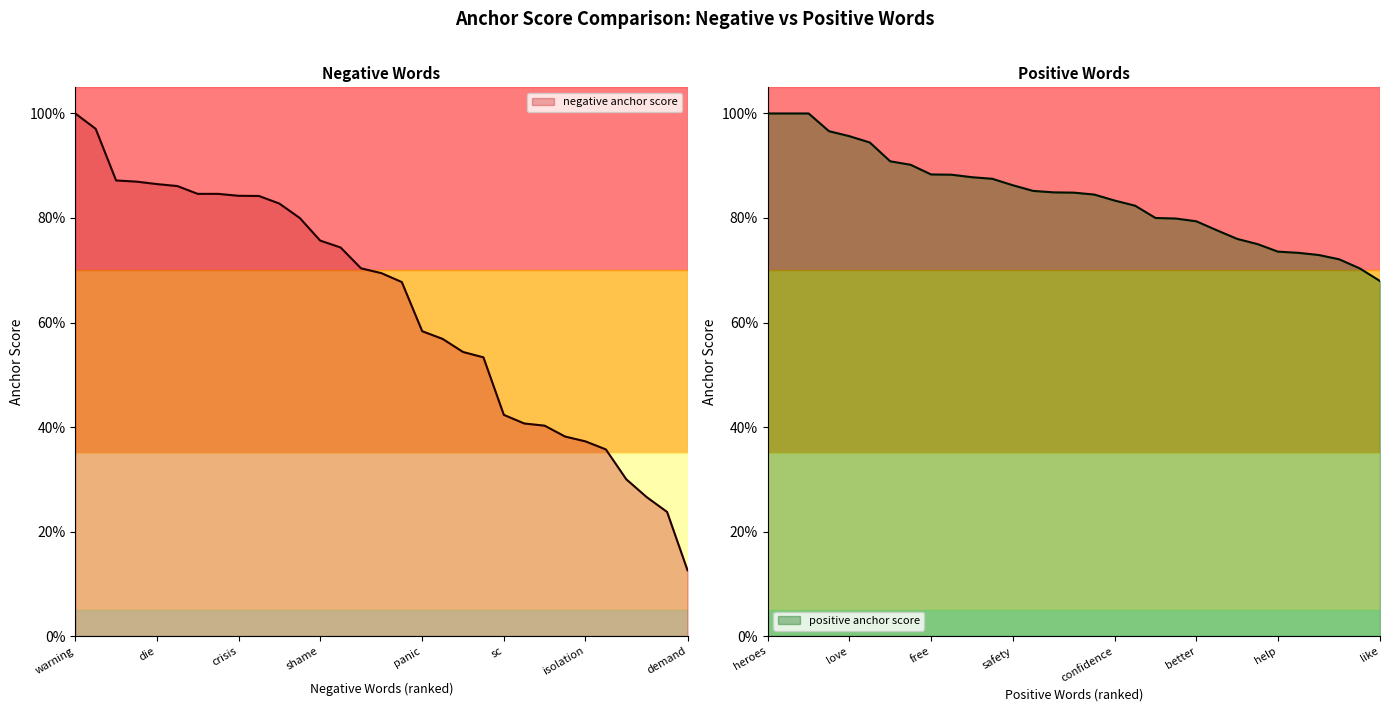

Which label corresponds to the largest value in the chart?

warning